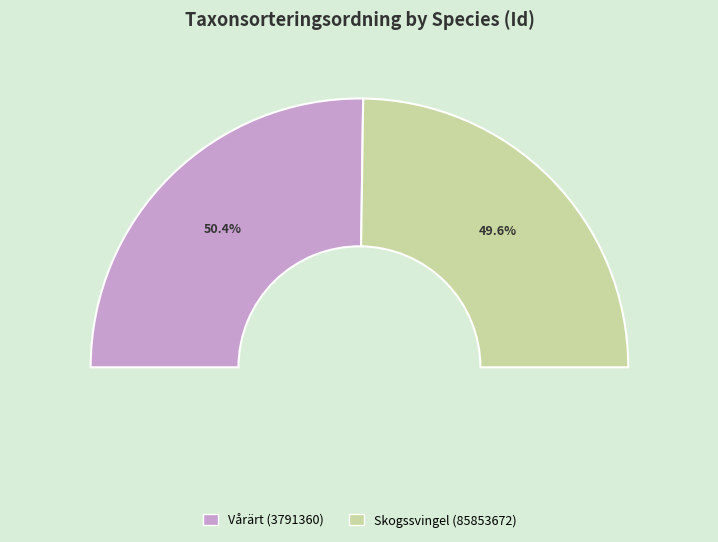

True or false: 85853672 accounts for 50% of the total.

True